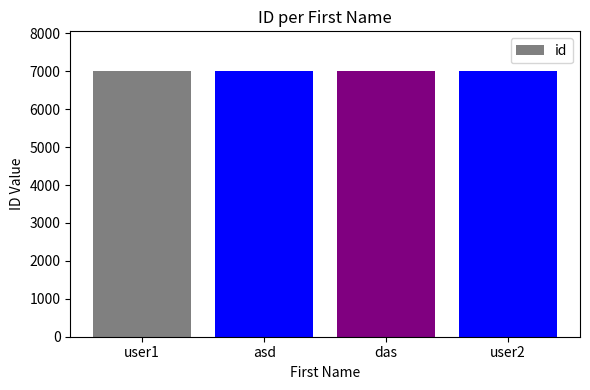

True or false: the data shows 7002 at asd.

True